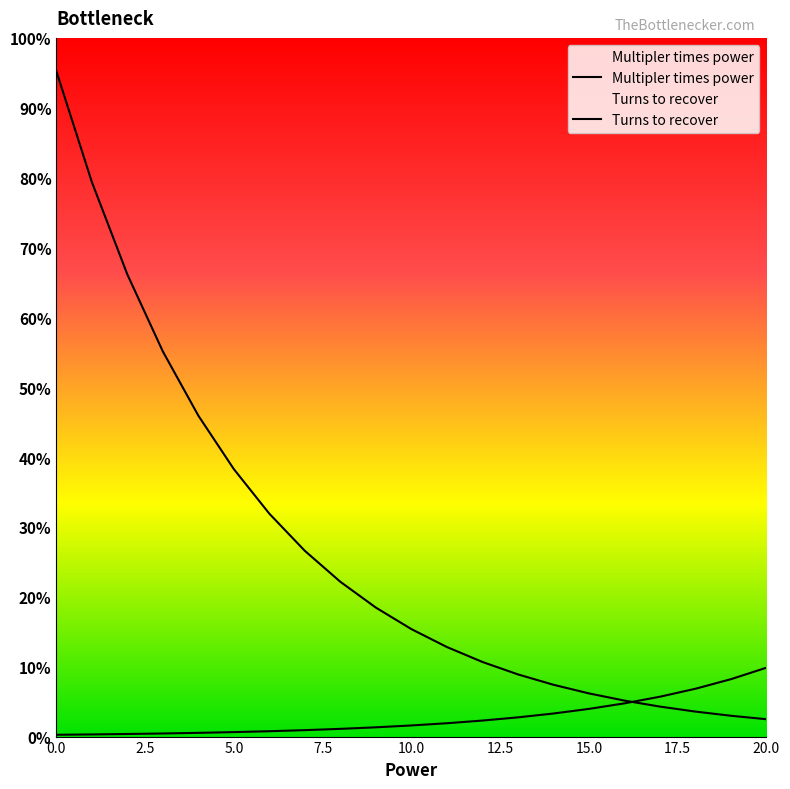

List the series in order of their overall mean, lowest first.

Multipler times power, Turns to recover